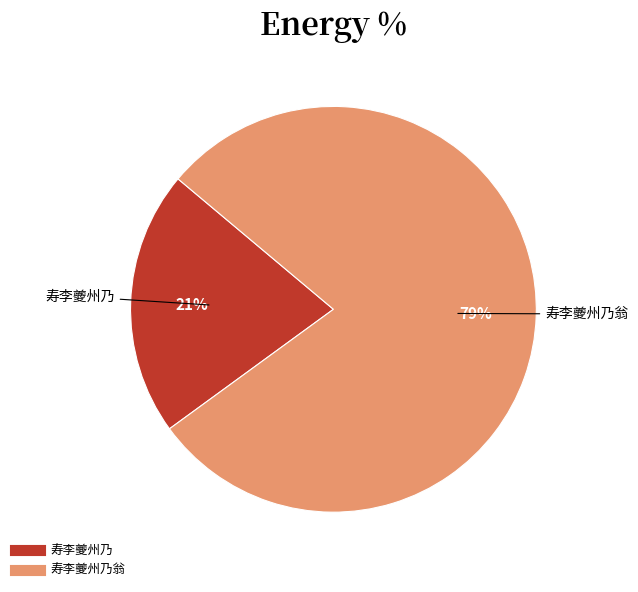

Is there any slice that represents more than half of the pie?

Yes